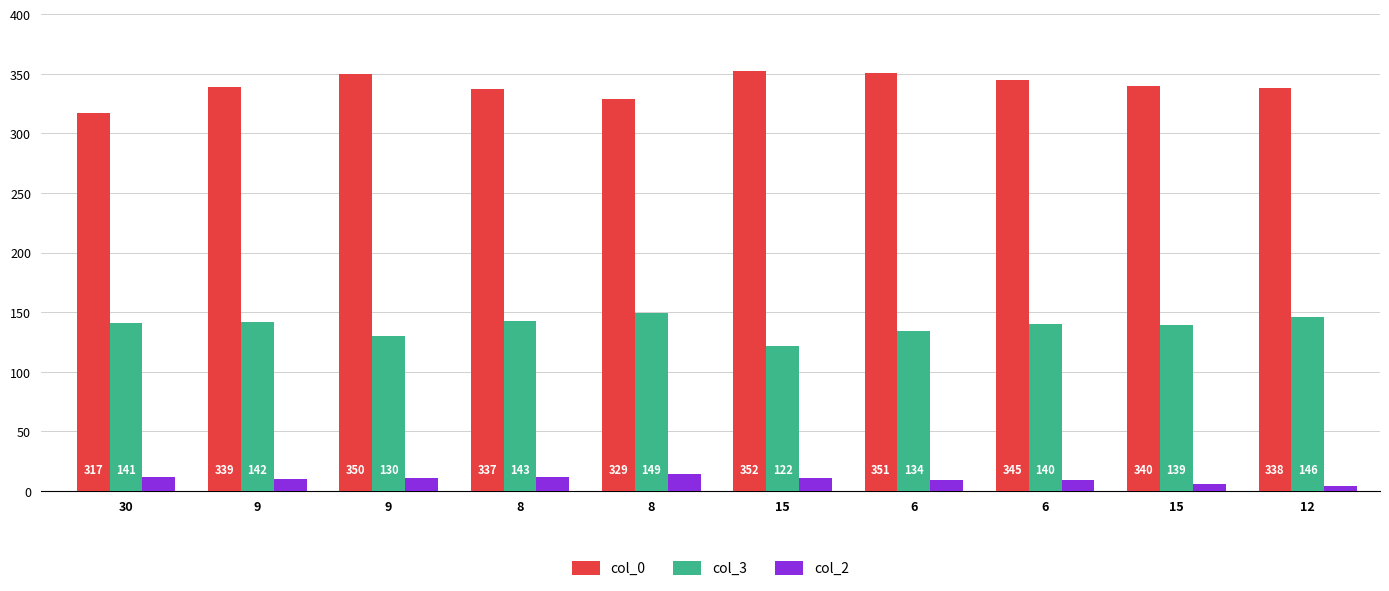

Rank the series by their average value, from lowest to highest.

col_2, col_3, col_0